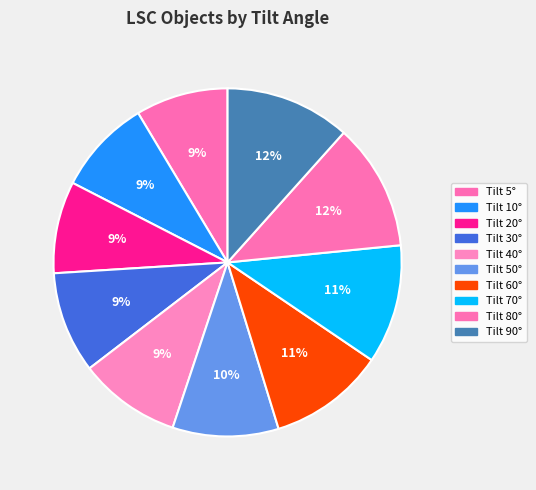

To the nearest percent, what is the difference between the largest and smallest slice percentages?

3%